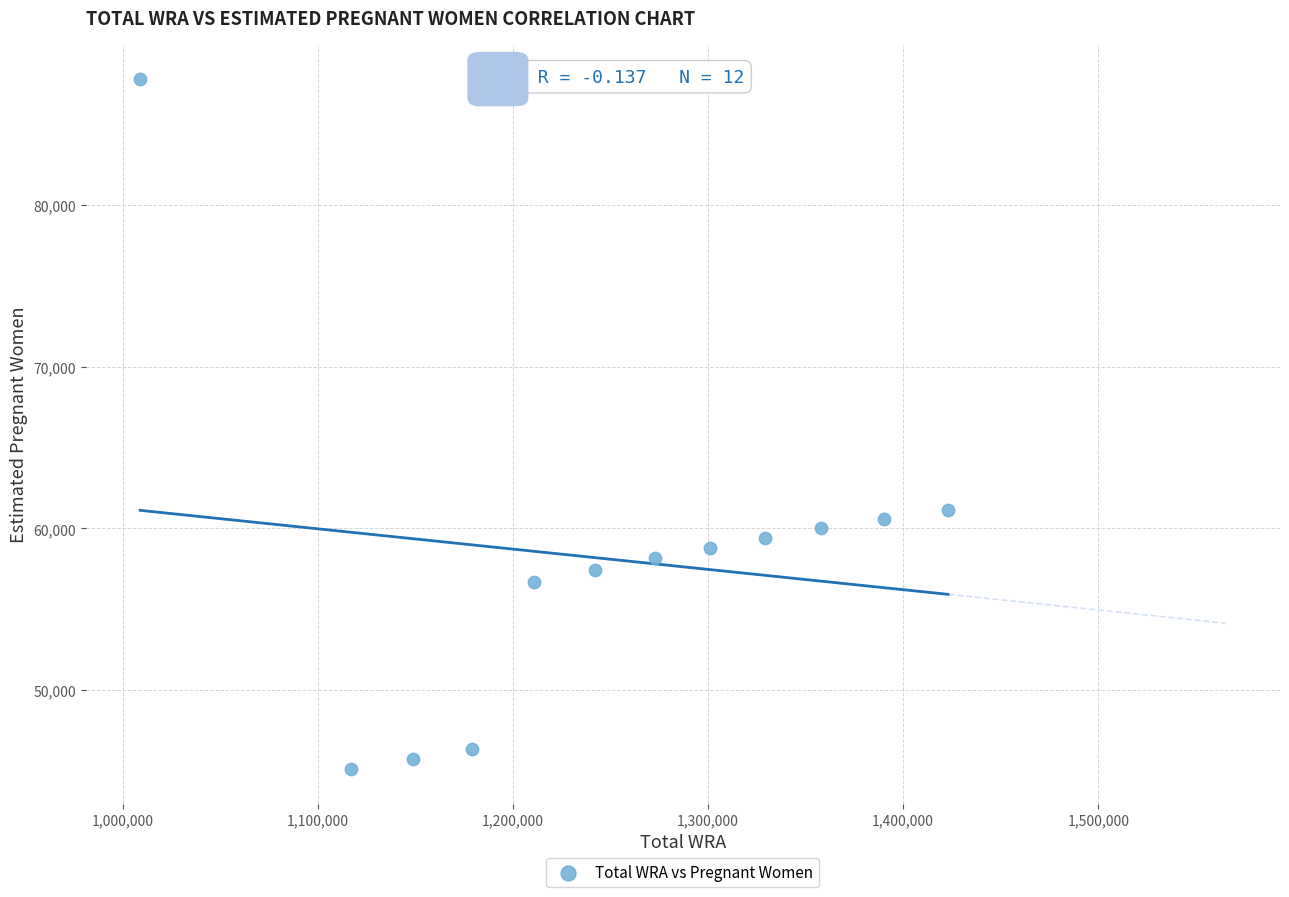

What Y value in the scatter plot is closest to 66443?

61171.5